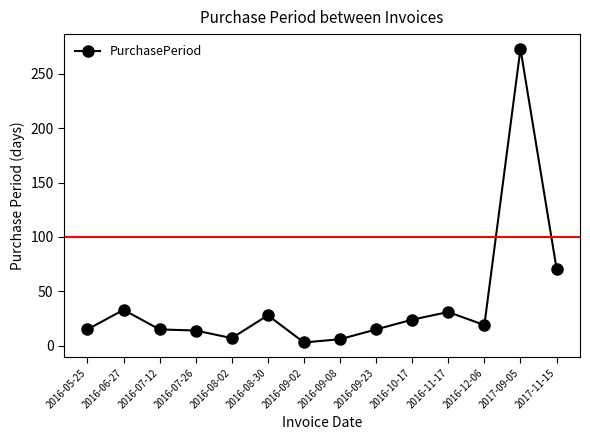

What is the change in value from 2016-08-02 to 2016-11-17?

+24